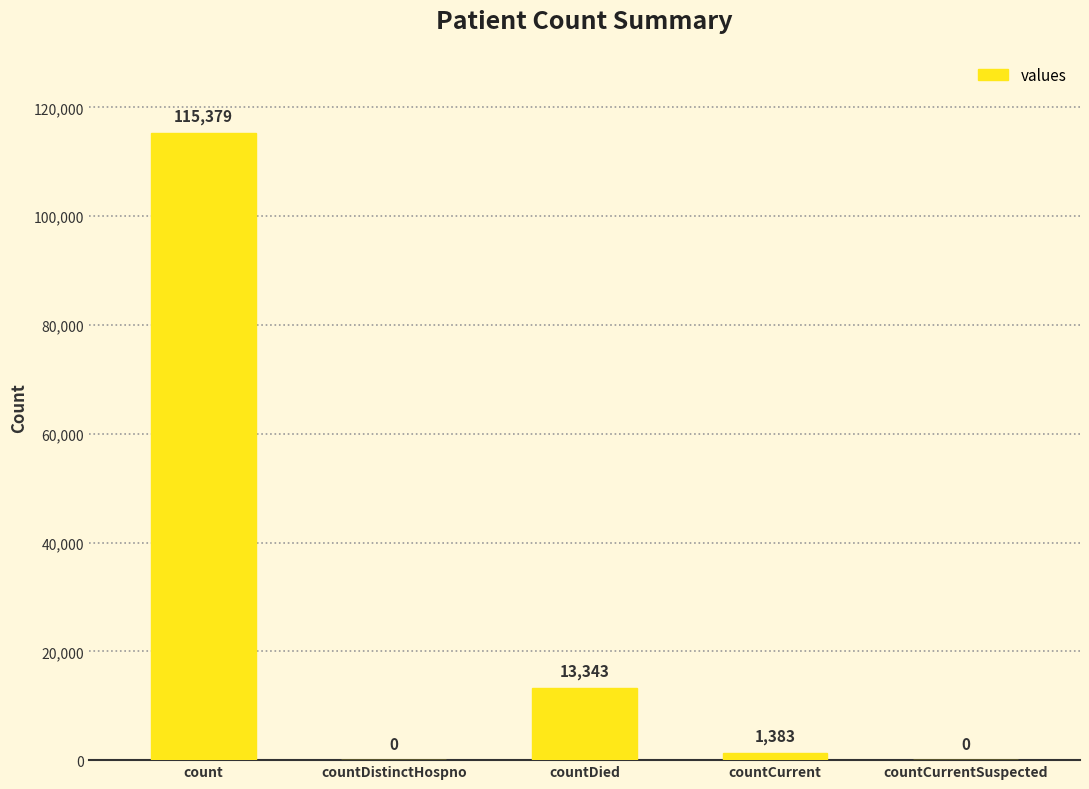

Reading left to right, extract all data points from this chart.

115379	0	13343	1383	0